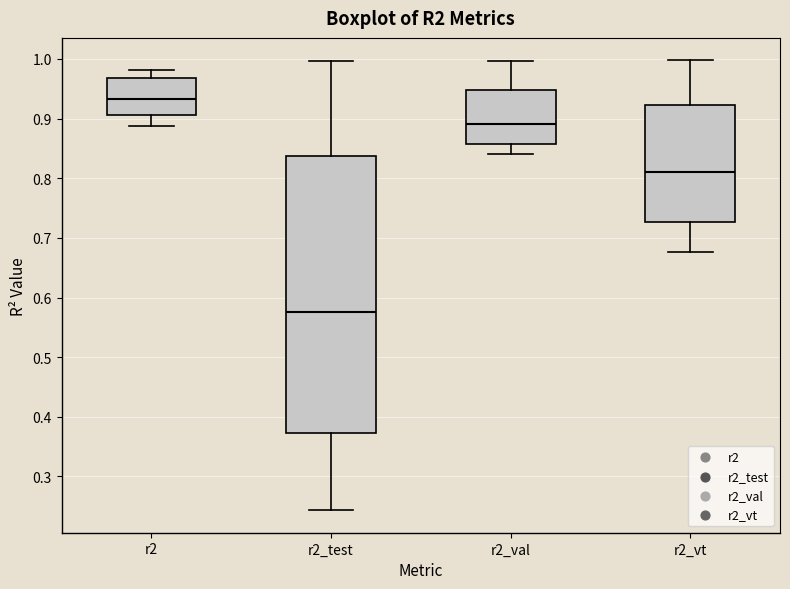

Which box has the lowest median line?

r2_test